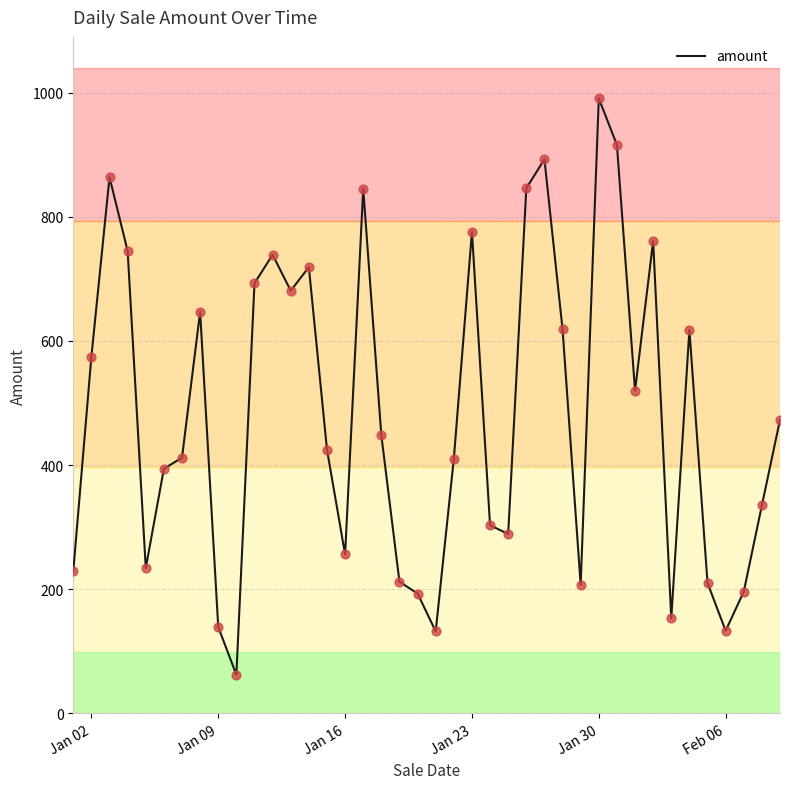

What is the minimum value shown in the chart?

62